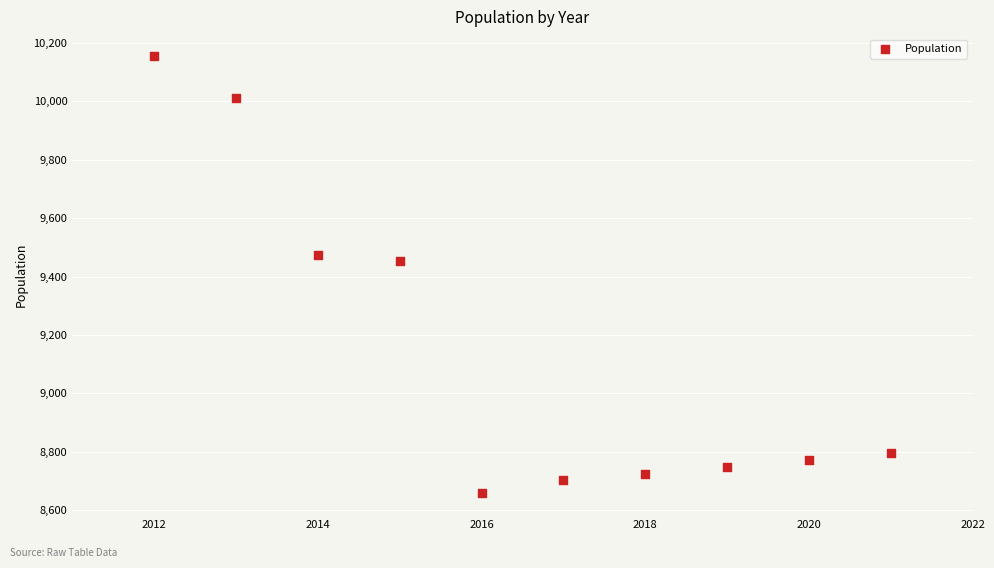

What is the range of X values (max minus min)?

9